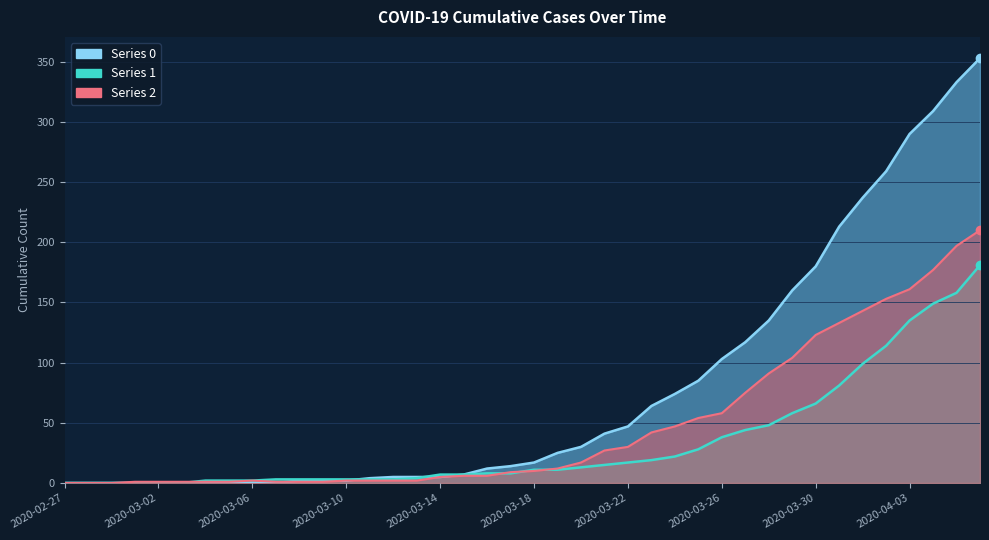

What are all the series names shown in the legend?

0, 1, 2